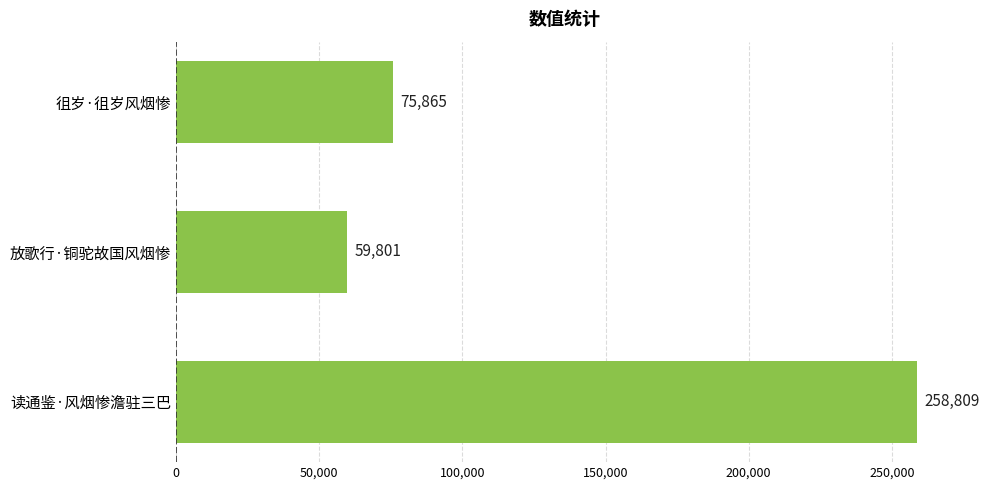

What is the maximum value shown in the chart?

258809